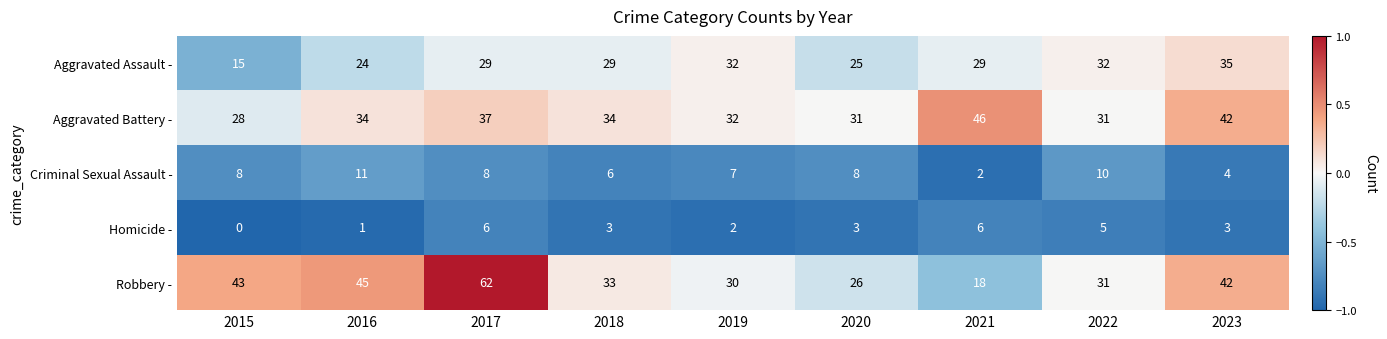

At which label is Aggravated Battery - closest to 37?

2017